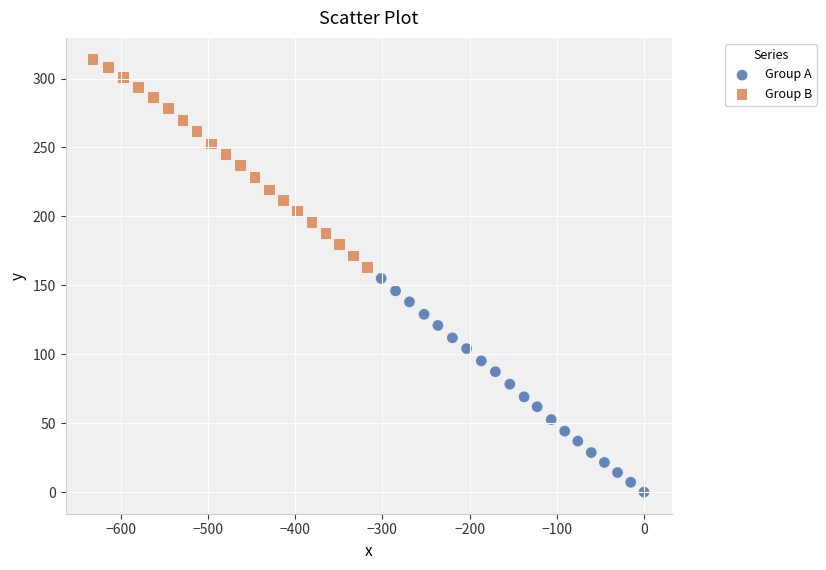

Which series has the widest spread of Y values?

Group A